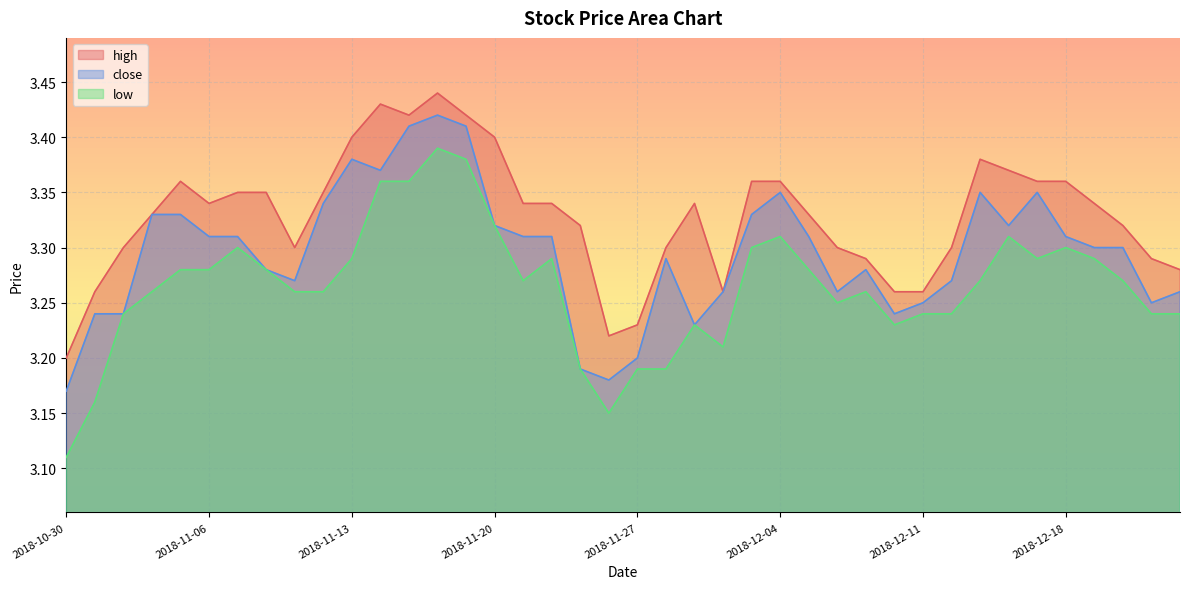

Reading right to left, transcribe all the data shown in this chart.

high: 2018-12-24=3.3	2018-12-21=3.3	2018-12-20=3.3	2018-12-19=3.3	2018-12-18=3.4	2018-12-17=3.4	2018-12-14=3.4	2018-12-13=3.4	2018-12-12=3.3	2018-12-11=3.3	2018-12-10=3.3	2018-12-07=3.3	2018-12-06=3.3	2018-12-05=3.3	2018-12-04=3.4	2018-12-03=3.4	2018-11-30=3.3	2018-11-29=3.3	2018-11-28=3.3	2018-11-27=3.2	2018-11-26=3.2	2018-11-23=3.3	2018-11-22=3.3	2018-11-21=3.3	2018-11-20=3.4	2018-11-19=3.4	2018-11-16=3.4	2018-11-15=3.4	2018-11-14=3.4	2018-11-13=3.4	2018-11-12=3.4	2018-11-09=3.3	2018-11-08=3.4	2018-11-07=3.4	2018-11-06=3.3	2018-11-05=3.4	2018-11-02=3.3	2018-11-01=3.3	2018-10-31=3.3	2018-10-30=3.2
close: 2018-12-24=3.3	2018-12-21=3.2	2018-12-20=3.3	2018-12-19=3.3	2018-12-18=3.3	2018-12-17=3.4	2018-12-14=3.3	2018-12-13=3.4	2018-12-12=3.3	2018-12-11=3.2	2018-12-10=3.2	2018-12-07=3.3	2018-12-06=3.3	2018-12-05=3.3	2018-12-04=3.4	2018-12-03=3.3	2018-11-30=3.3	2018-11-29=3.2	2018-11-28=3.3	2018-11-27=3.2	2018-11-26=3.2	2018-11-23=3.2	2018-11-22=3.3	2018-11-21=3.3	2018-11-20=3.3	2018-11-19=3.4	2018-11-16=3.4	2018-11-15=3.4	2018-11-14=3.4	2018-11-13=3.4	2018-11-12=3.3	2018-11-09=3.3	2018-11-08=3.3	2018-11-07=3.3	2018-11-06=3.3	2018-11-05=3.3	2018-11-02=3.3	2018-11-01=3.2	2018-10-31=3.2	2018-10-30=3.2
low: 2018-12-24=3.2	2018-12-21=3.2	2018-12-20=3.3	2018-12-19=3.3	2018-12-18=3.3	2018-12-17=3.3	2018-12-14=3.3	2018-12-13=3.3	2018-12-12=3.2	2018-12-11=3.2	2018-12-10=3.2	2018-12-07=3.3	2018-12-06=3.2	2018-12-05=3.3	2018-12-04=3.3	2018-12-03=3.3	2018-11-30=3.2	2018-11-29=3.2	2018-11-28=3.2	2018-11-27=3.2	2018-11-26=3.1	2018-11-23=3.2	2018-11-22=3.3	2018-11-21=3.3	2018-11-20=3.3	2018-11-19=3.4	2018-11-16=3.4	2018-11-15=3.4	2018-11-14=3.4	2018-11-13=3.3	2018-11-12=3.3	2018-11-09=3.3	2018-11-08=3.3	2018-11-07=3.3	2018-11-06=3.3	2018-11-05=3.3	2018-11-02=3.3	2018-11-01=3.2	2018-10-31=3.2	2018-10-30=3.1